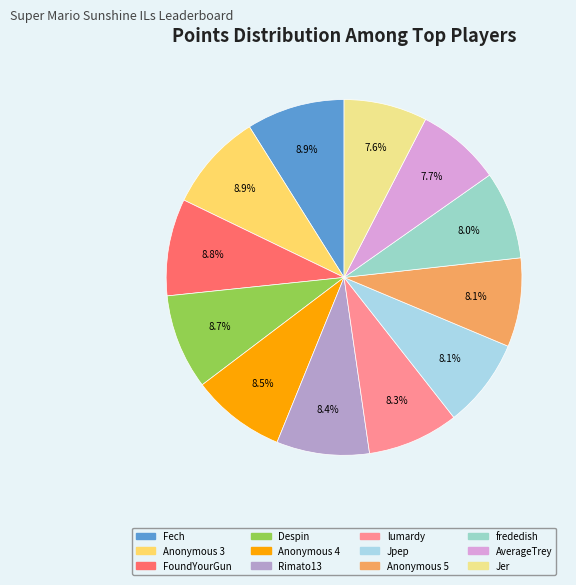

The Jer slice represents 8% of the pie. True or false?

True